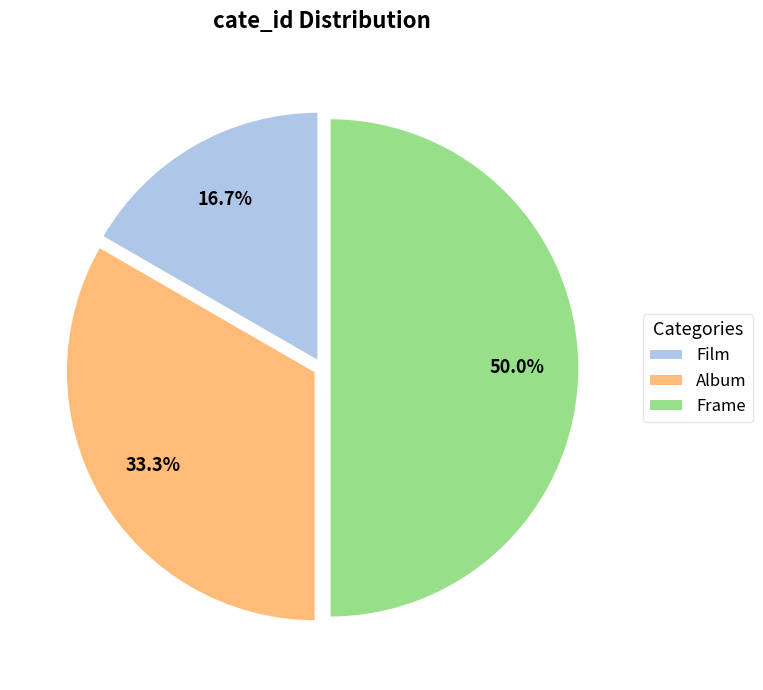

Is Album the majority of the pie?

No